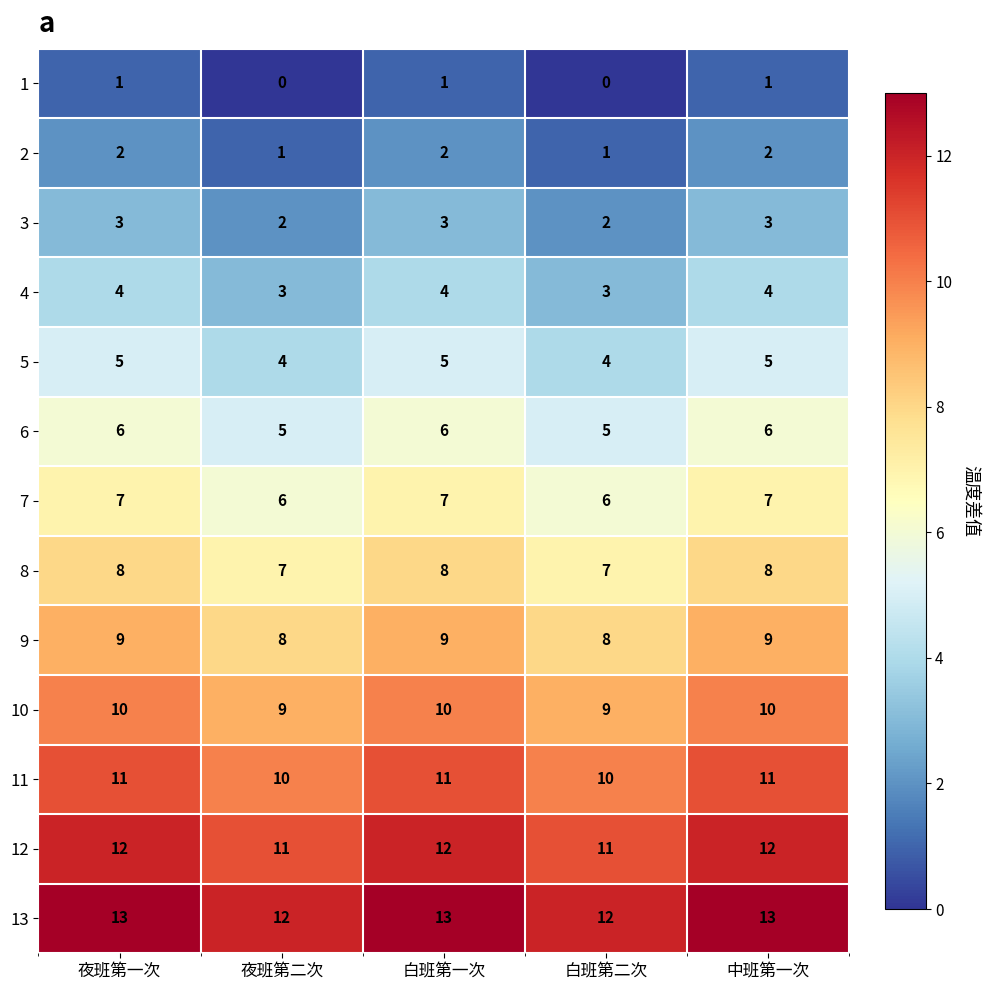

How many categories are shown in the chart?

5